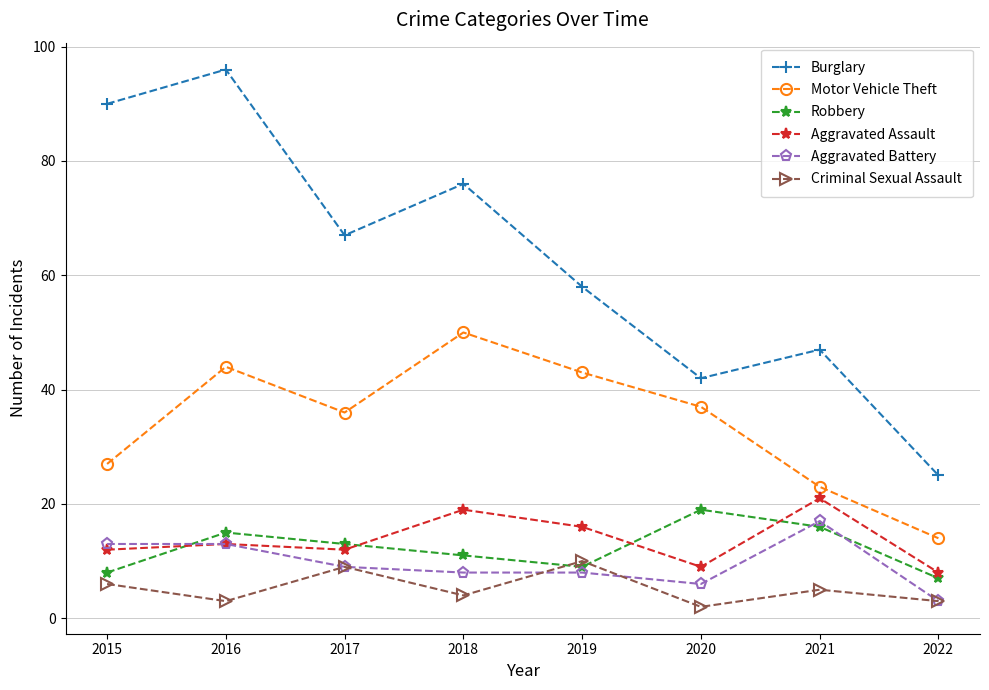

Rank the series by their maximum value, from highest to lowest.

Burglary, Motor Vehicle Theft, Aggravated Assault, Robbery, Aggravated Battery, Criminal Sexual Assault